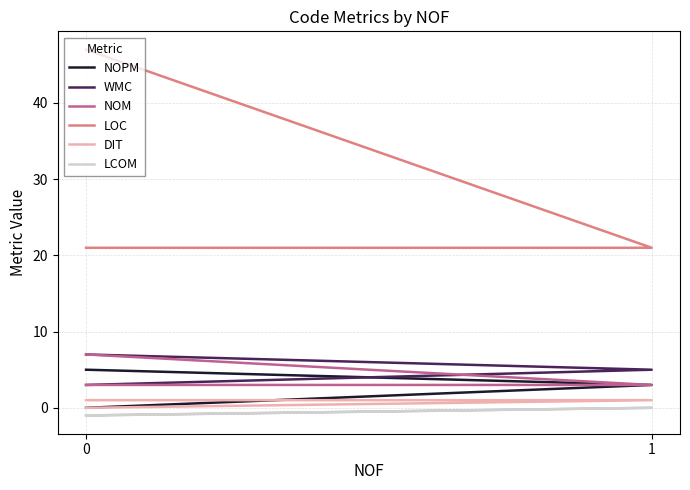

What is the difference between the LCOM values at 1 and 0?

1